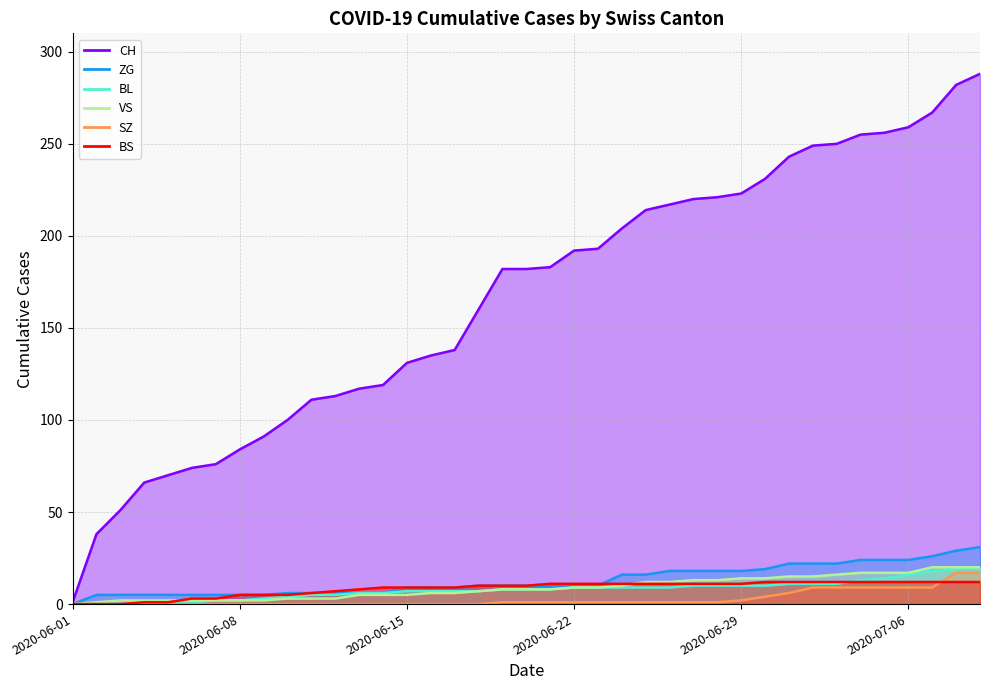

Rank the categories by ZG value from lowest to highest.

2020-06-01, 2020-06-02, 2020-06-03, 2020-06-04, 2020-06-05, 2020-06-06, 2020-06-07, 2020-06-08, 2020-06-09, 2020-06-10, 2020-06-11, 2020-06-12, 2020-06-13, 2020-06-14, 2020-06-15, 2020-06-16, 2020-06-17, 2020-06-18, 2020-06-19, 2020-06-20, 2020-06-21, 2020-06-22, 2020-06-23, 2020-06-24, 2020-06-25, 2020-06-26, 2020-06-27, 2020-06-28, 2020-06-29, 2020-06-30, 2020-07-01, 2020-07-02, 2020-07-03, 2020-07-04, 2020-07-05, 2020-07-06, 2020-07-07, 2020-07-08, 2020-07-09